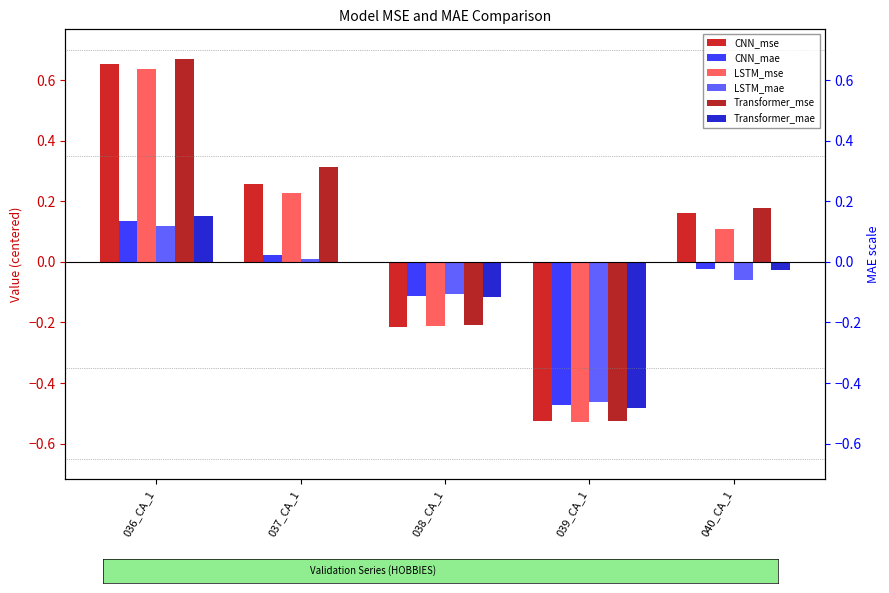

What is the label of the 3rd bar from the right?

038_CA_1